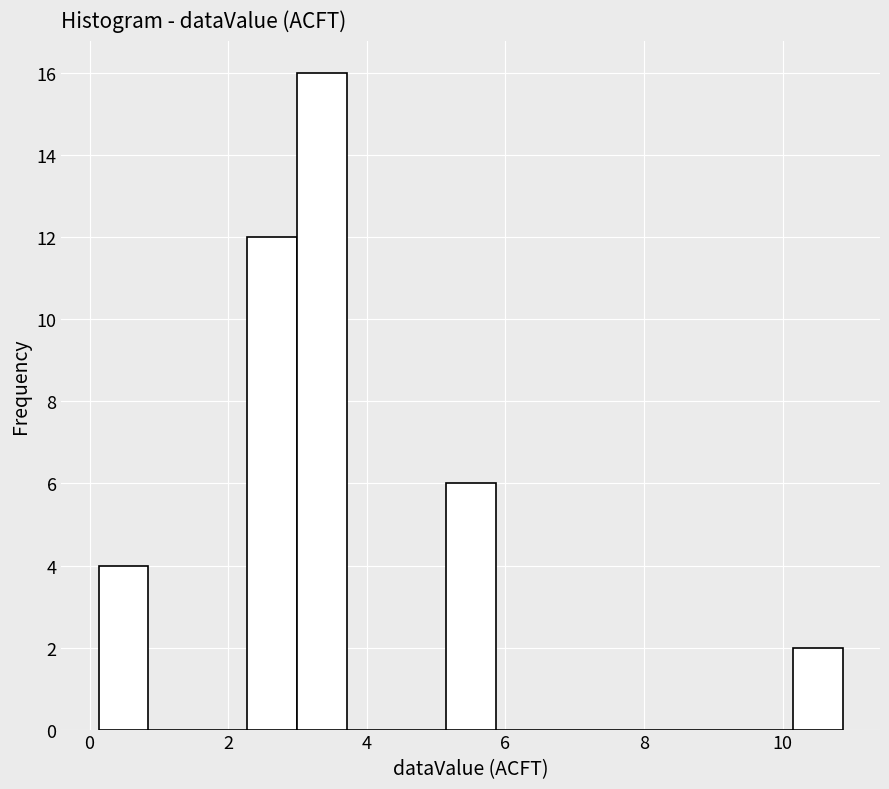

Around what value on the x-axis is the tallest bar? Give the approximate position of its centre, as read against the axis.

3.4